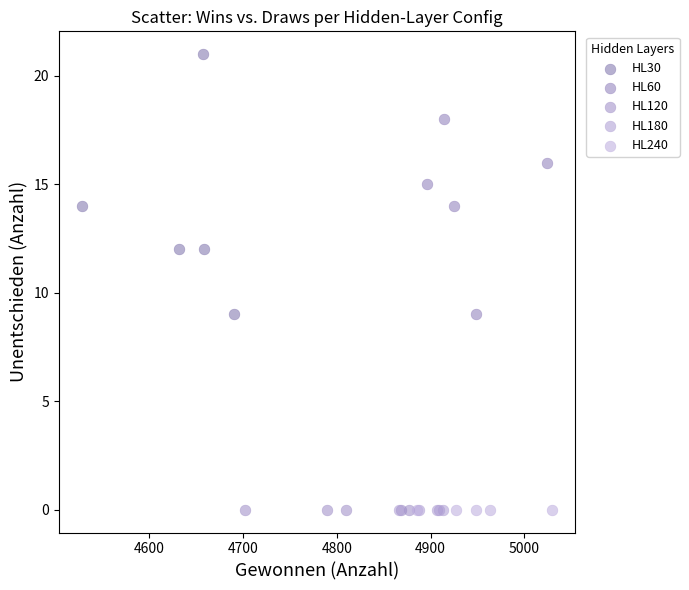

Which series contains the highest Y value?

HL30